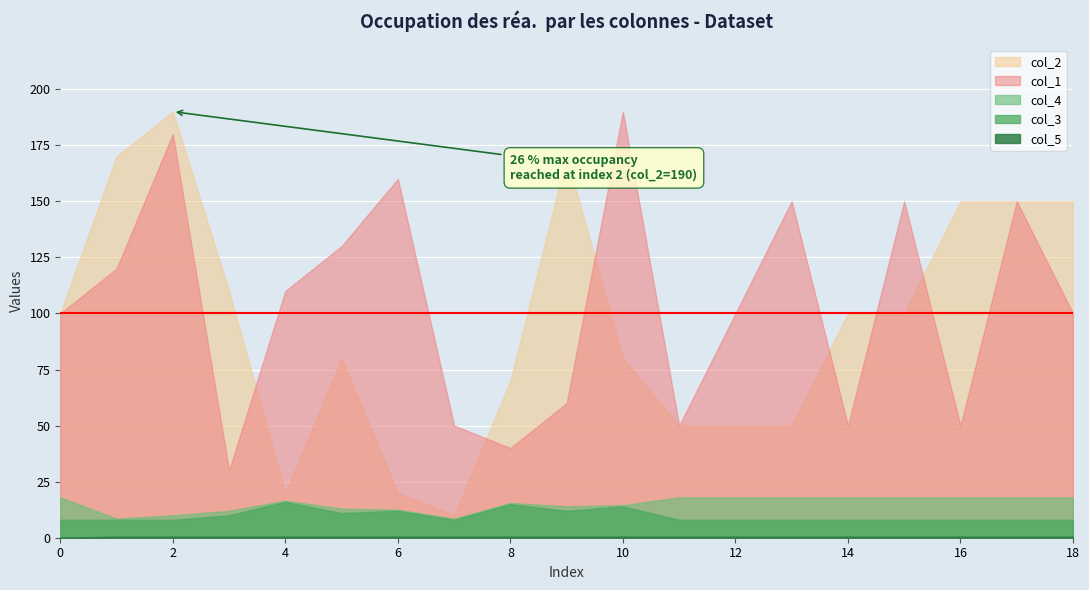

At which category does col_4 reach its first local valley?

1